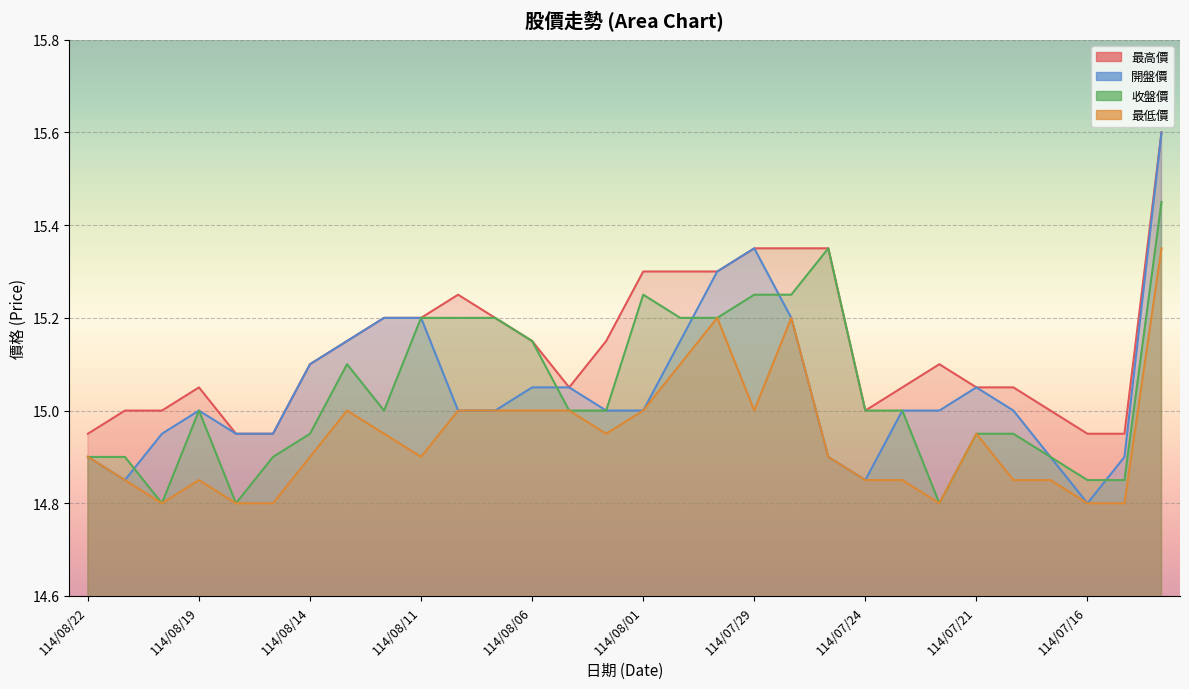

What is the sum of the 最低價 values at 114/08/11 and 114/07/17?

29.8